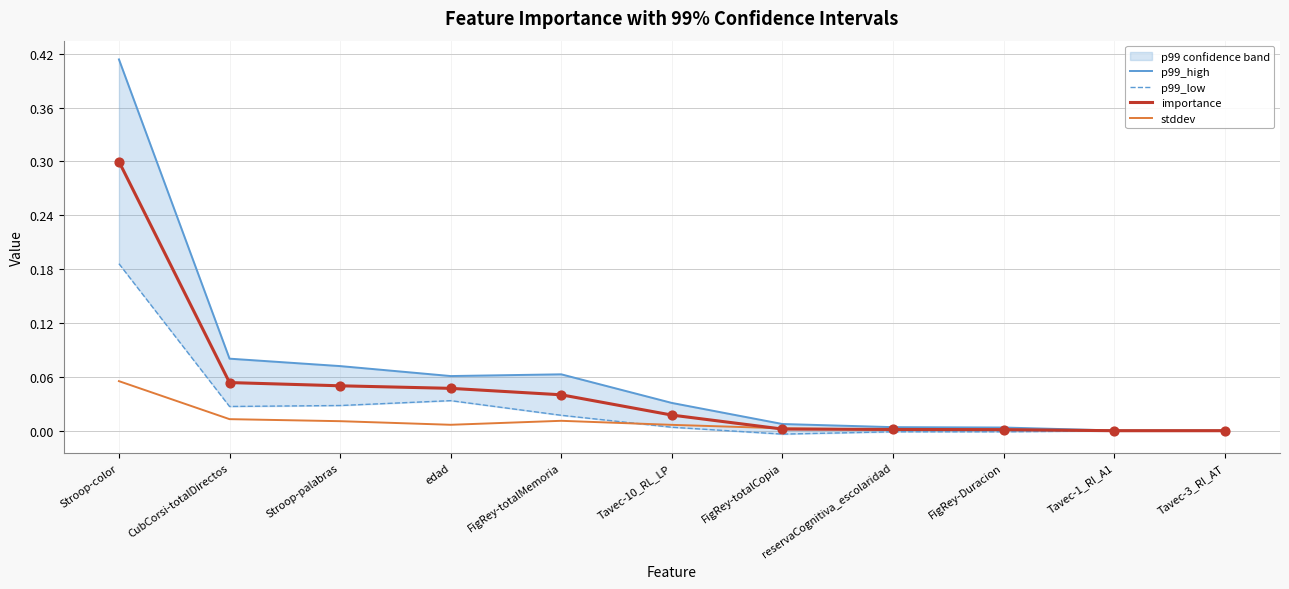

Is the value of stddev at Tavec-10_RL_LP greater than the value of importance at Tavec-3_RI_AT?

Yes